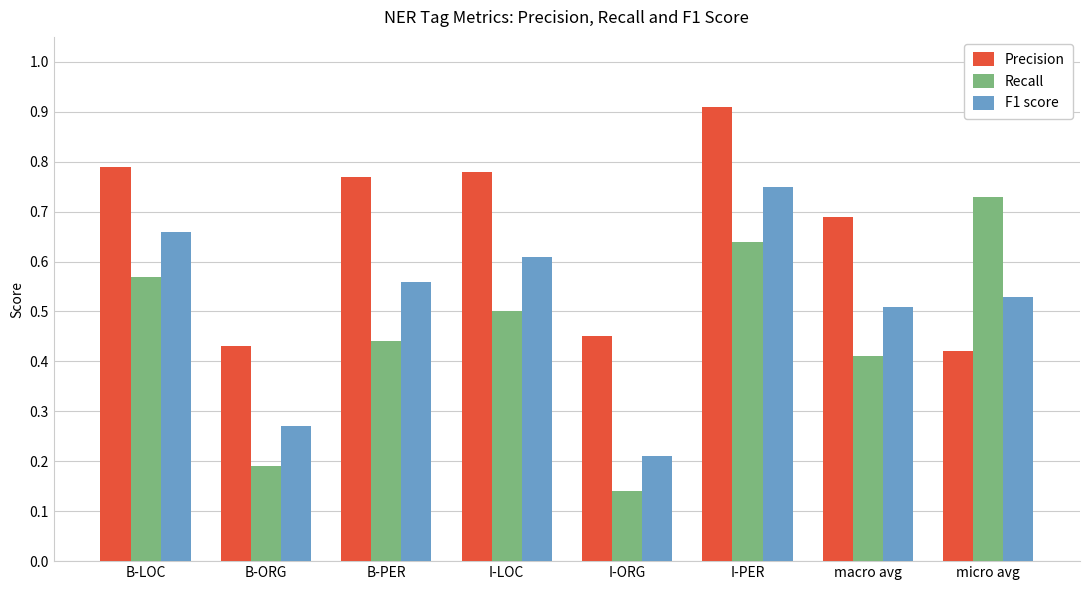

What is the sum of the F1 score values at I-LOC and B-ORG?

0.9